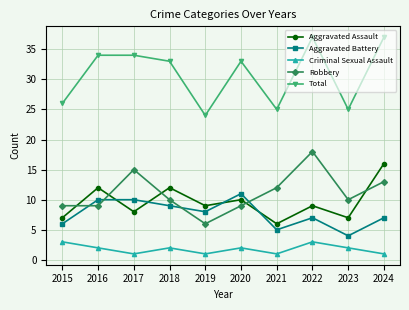

What is the difference between the maximum and second lowest values in the Total series?

12